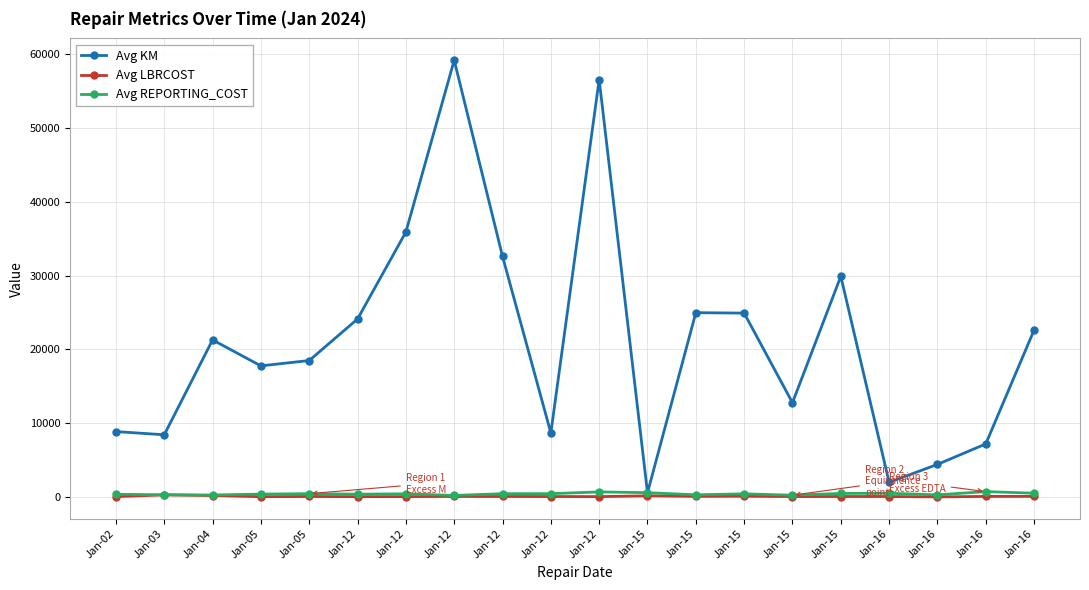

Which label corresponds to the largest value in the chart?

Jan-12